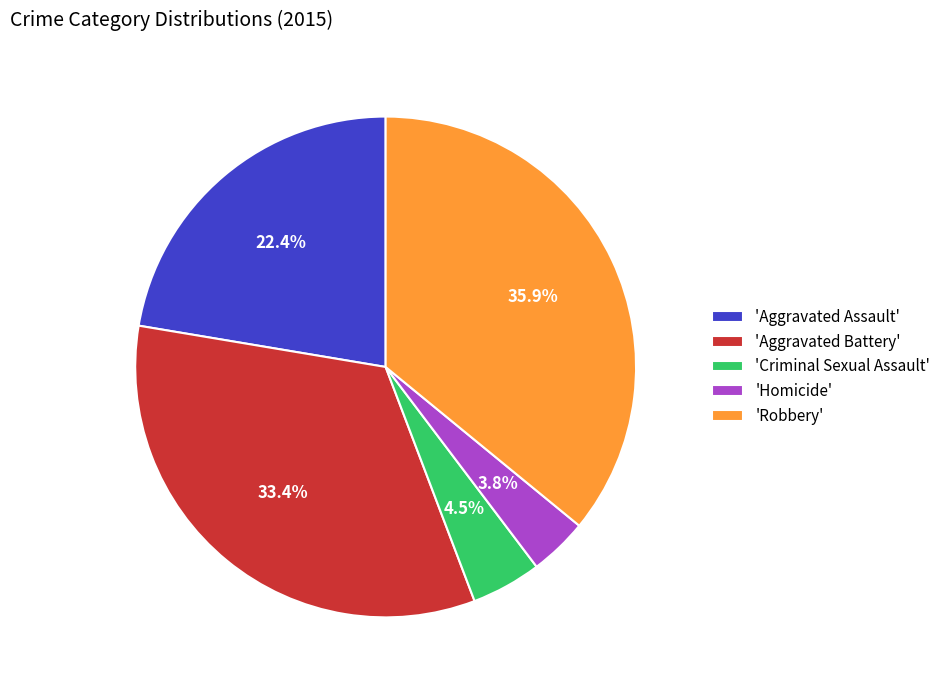

How many segments does this pie chart have?

5